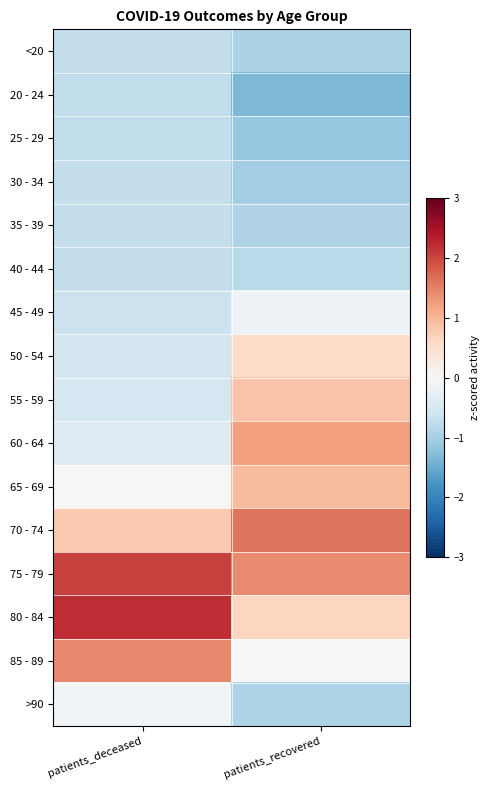

What is the difference between the highest and lowest values at patients_deceased?

2.9